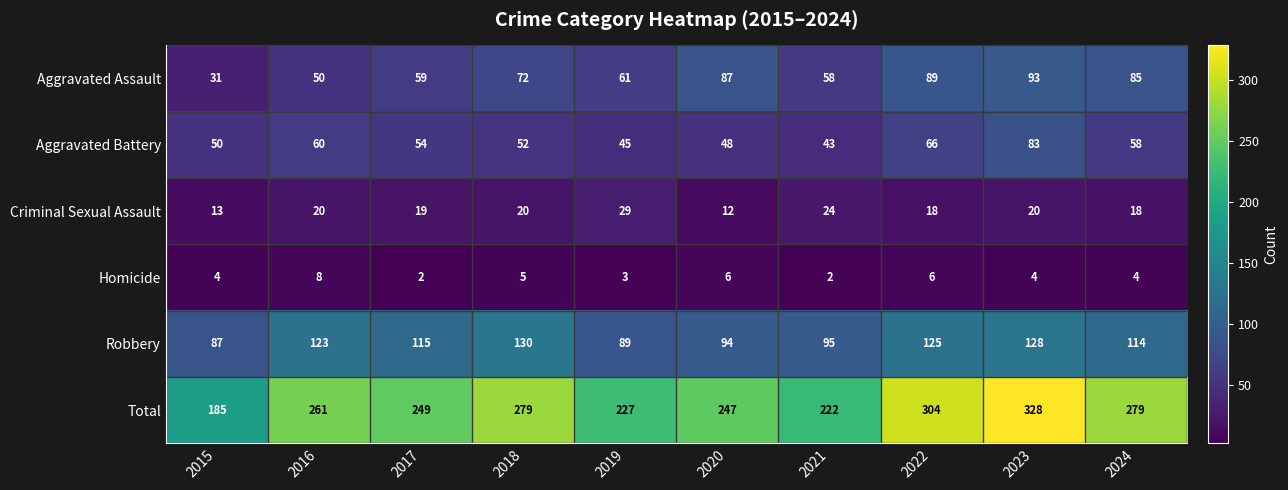

What is the average value of the Homicide series?

4